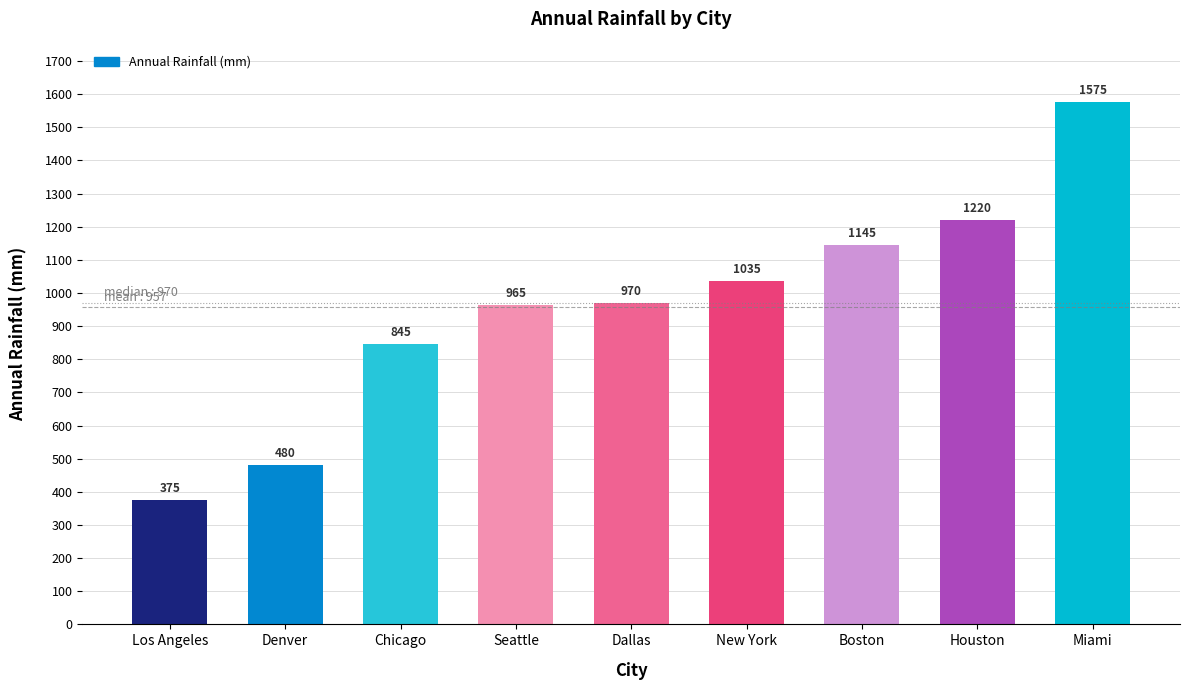

At which category does the chart reach its minimum across all series?

Los Angeles